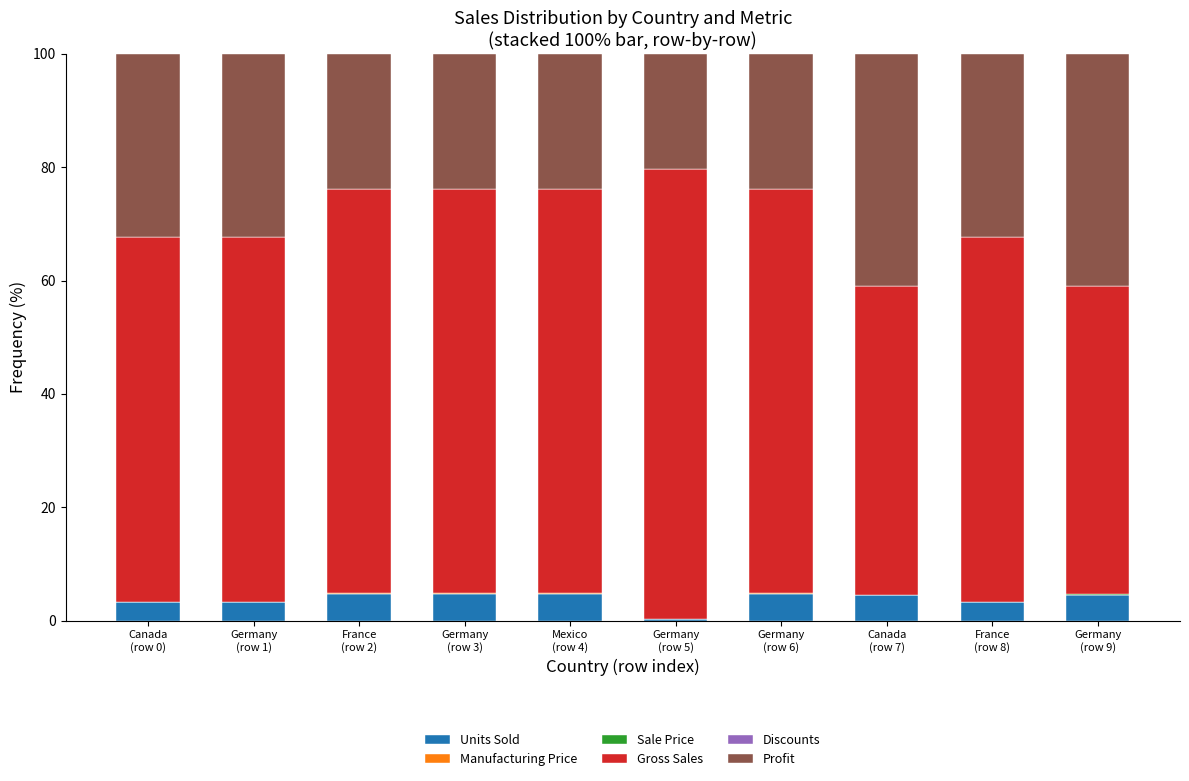

What is the maximum value for Units Sold?

4.8